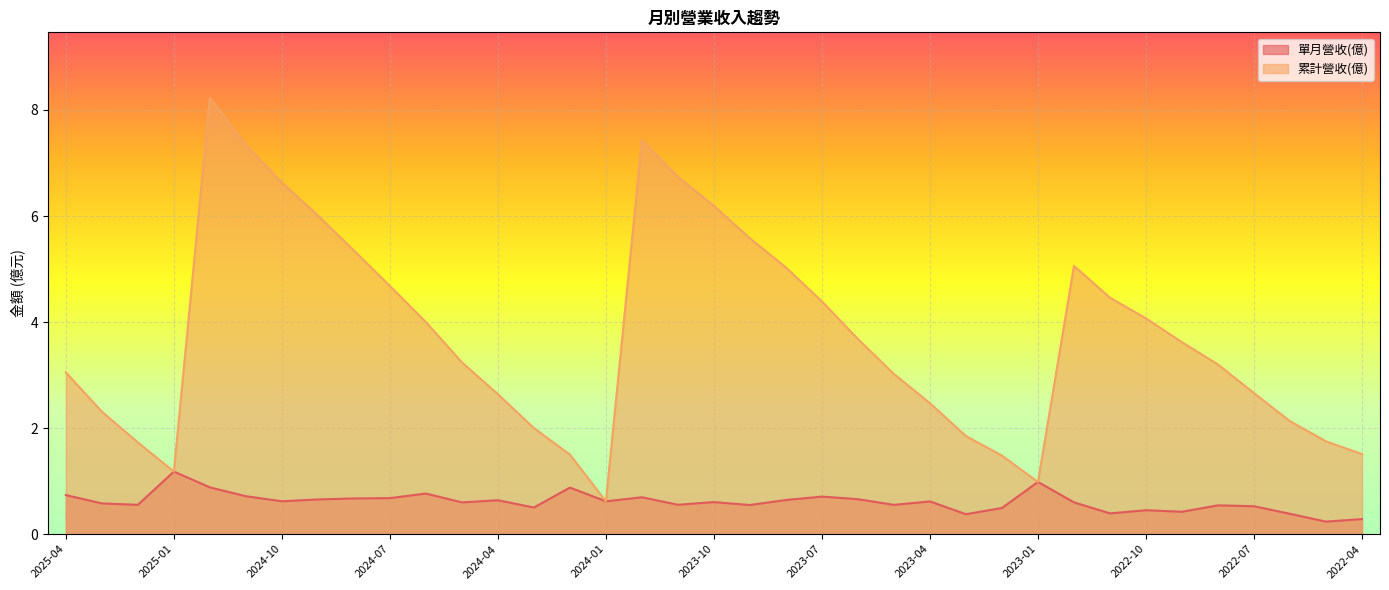

Where is the first local maximum for 累計營收(億)?

2024-12